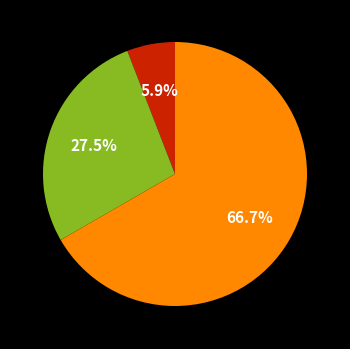

Is there any slice that represents more than half of the pie?

Yes